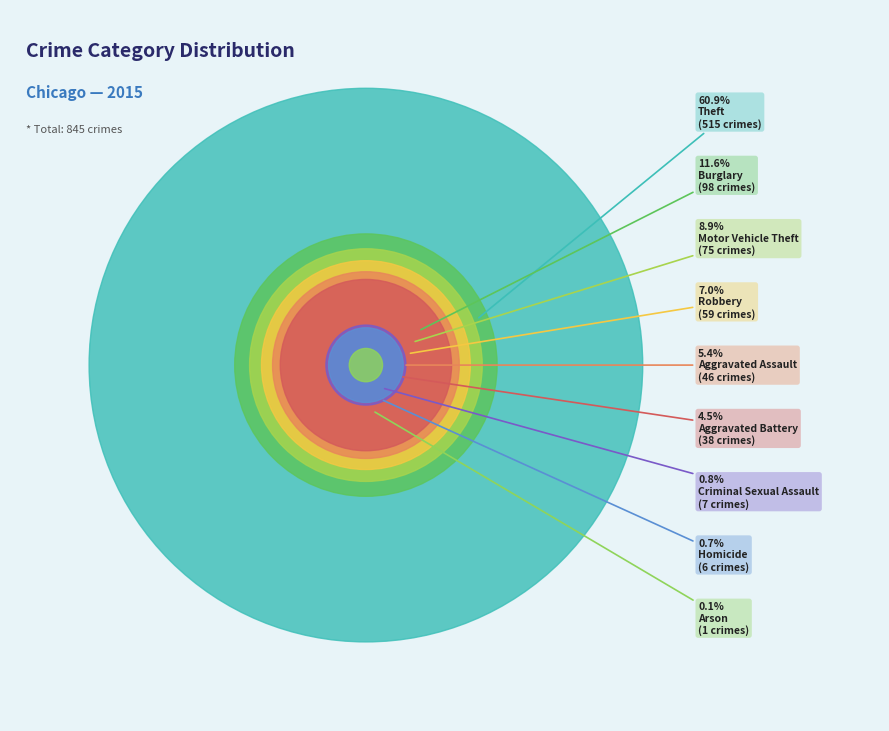

True or false: Theft accounts for 50% of the total.

False